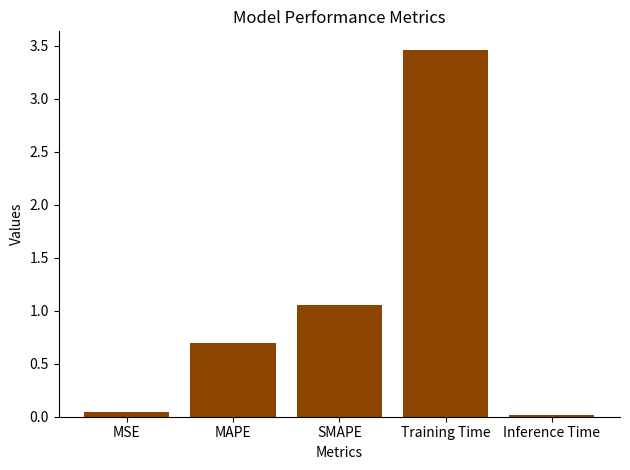

What is the change in value from Training Time to Inference Time?

-3.4